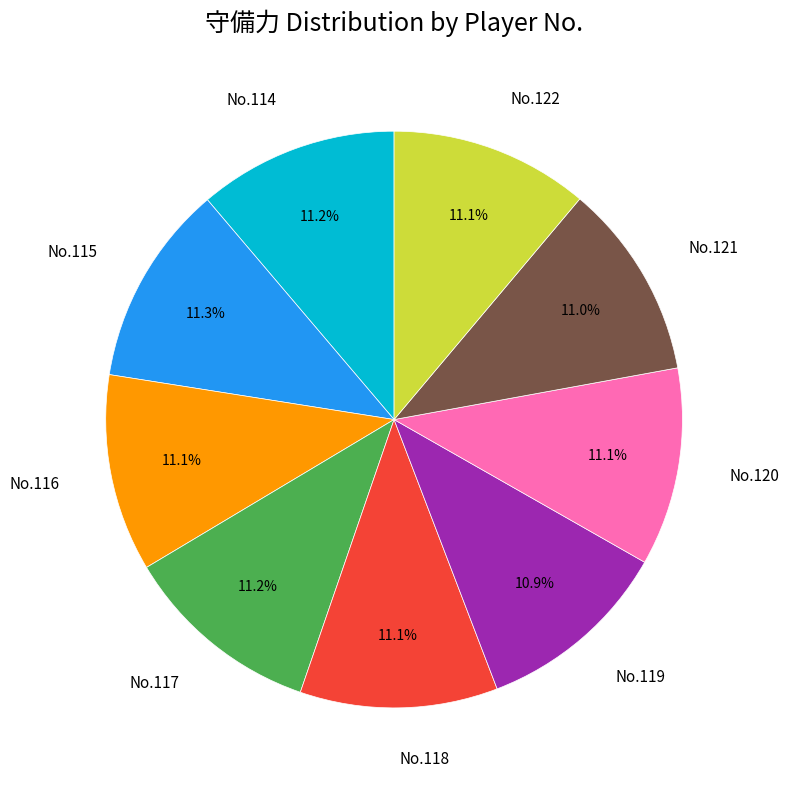

Is there any slice that represents more than half of the pie?

No